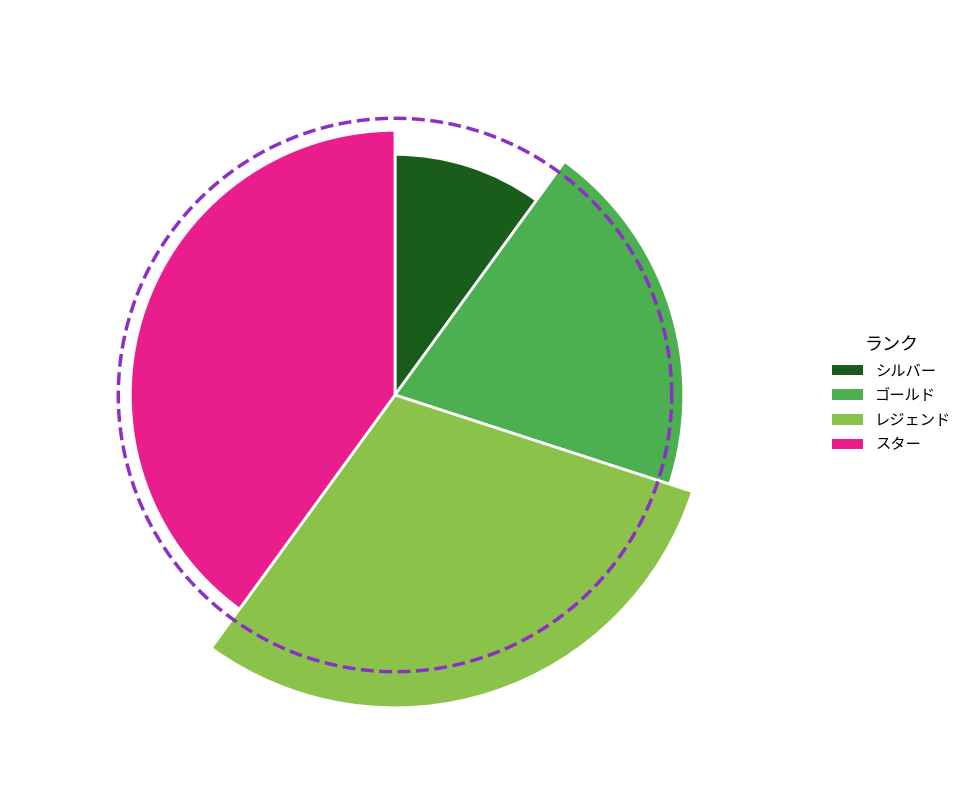

To the nearest percent, what is the difference between the ゴールド and スター slice percentages?

20%